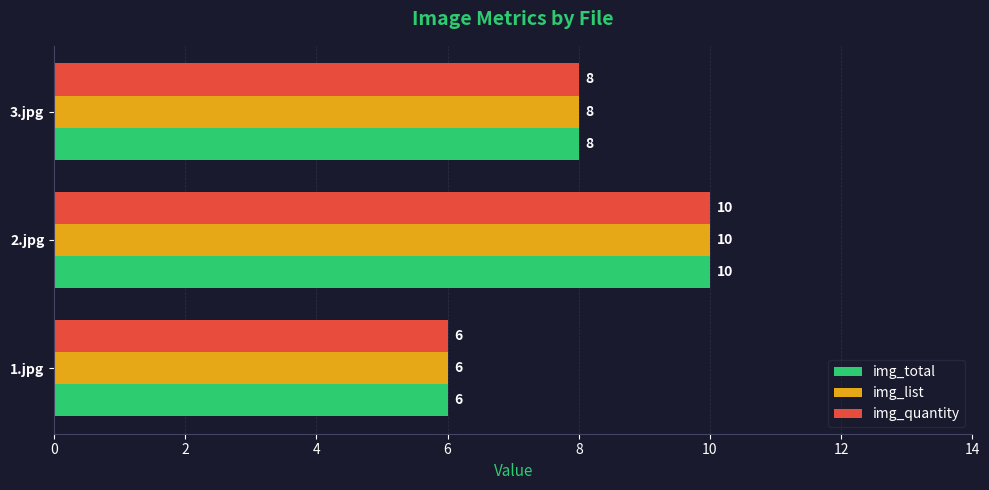

What is the total value across all series at 1.jpg?

18